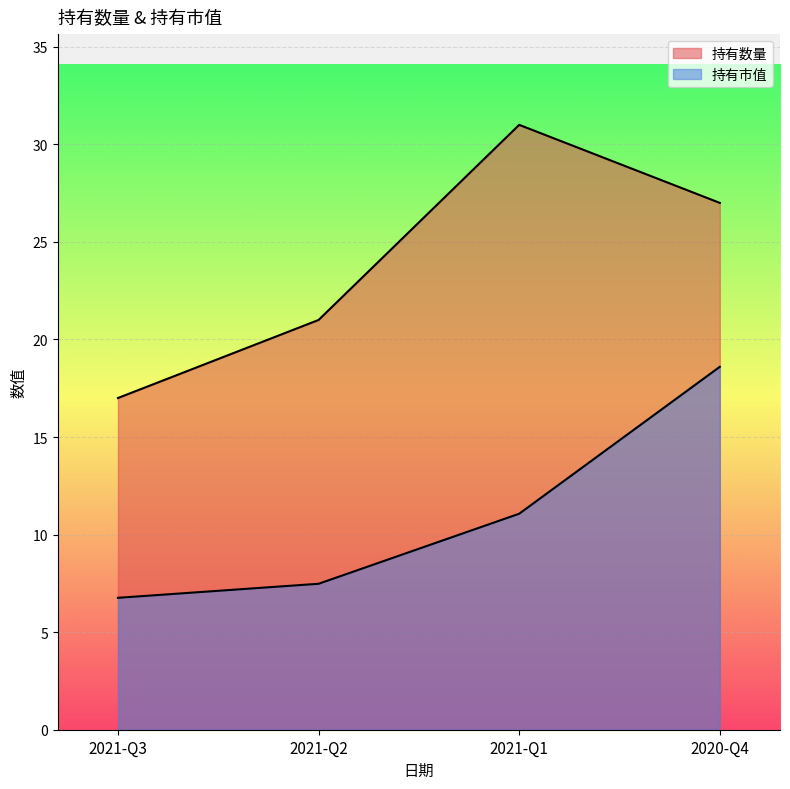

Reading left to right, transcribe all the data shown in this chart.

持有数量: 17.0	21.0	31.0	27.0
持有市值: 6.8	7.5	11.1	18.6